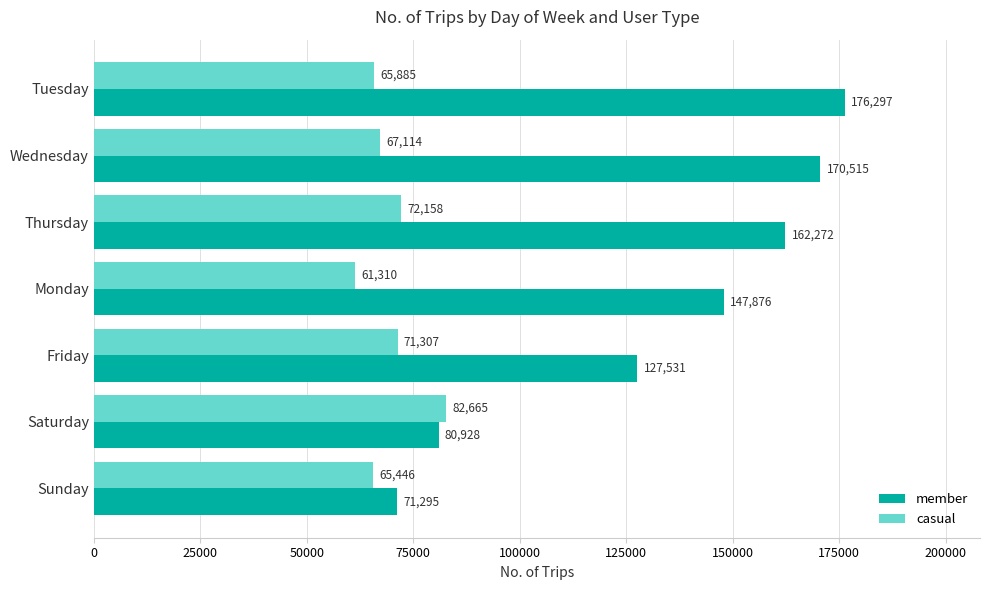

How many categories are shown in the chart?

7